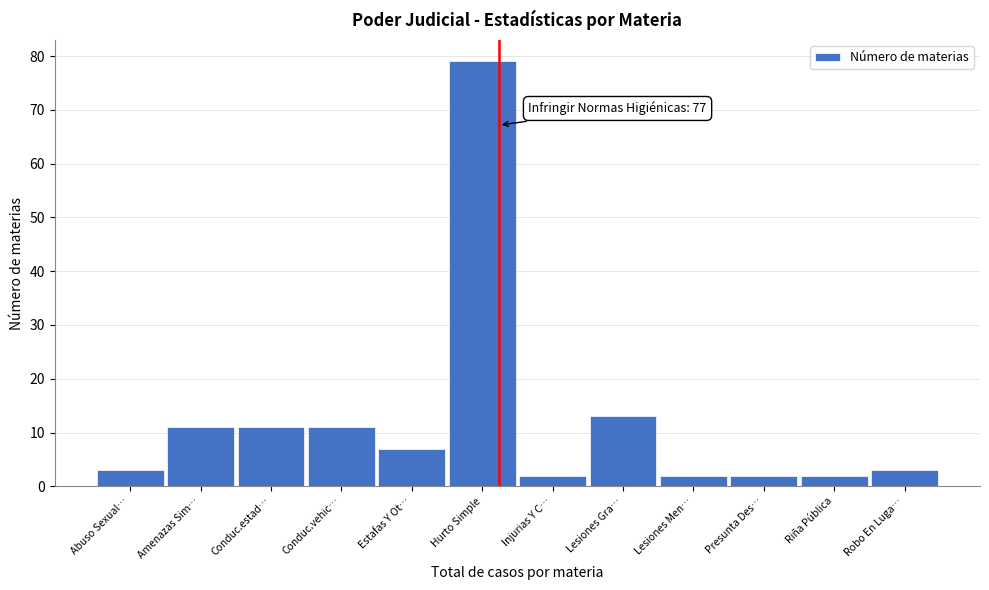

Reading right to left, transcribe all the data shown in this chart.

Robo En Luga…=3	Riña Pública=2	Presunta Des…=2	Lesiones Men…=2	Lesiones Gra…=13	Injurias Y C…=2	Hurto Simple=79	Estafas Y Ot…=7	Conduc.vehic…=11	Conduc.estad…=11	Amenazas Sim…=11	Abuso Sexual…=3